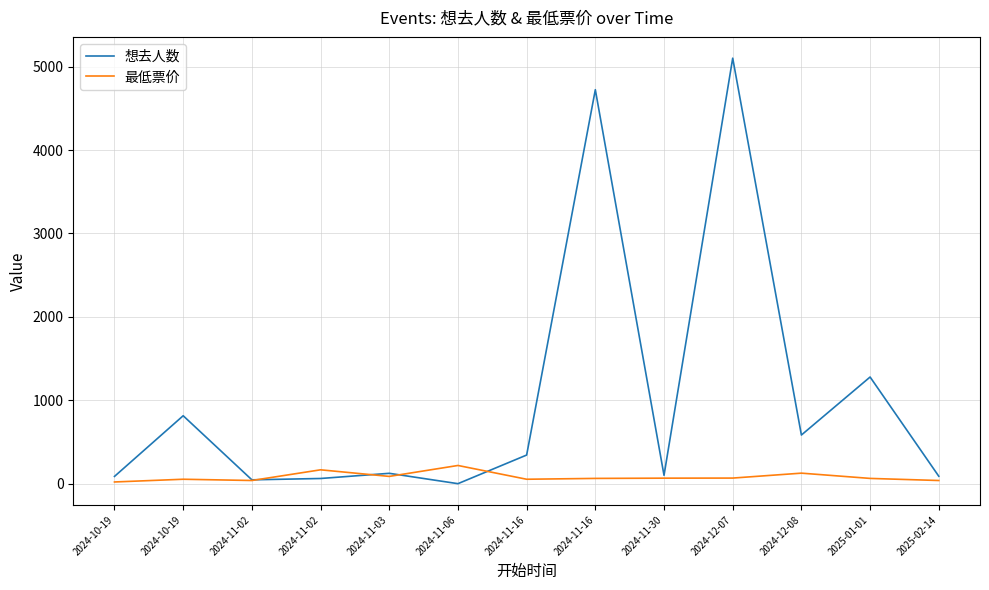

Where is 最低票价 nearest to the value 121?

2024-12-08